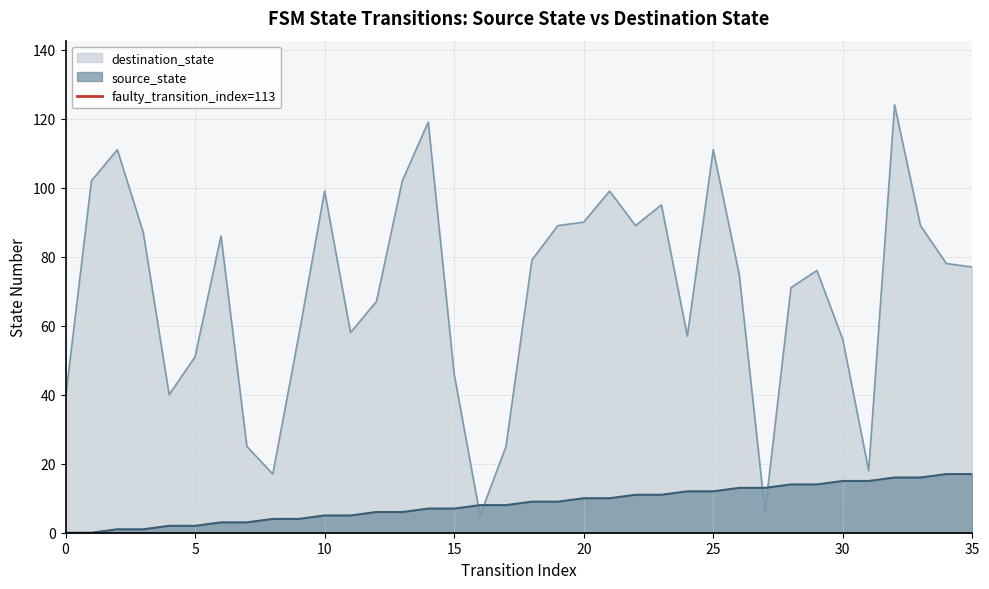

How many intersections are there between destination_state and source_state?

4